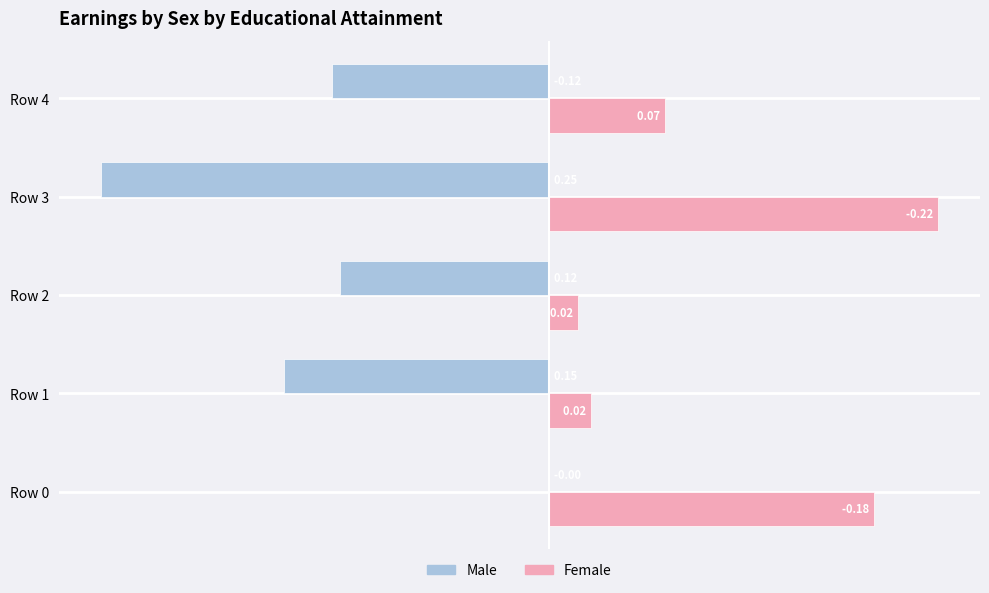

Which series has the largest range (max minus min)?

Male